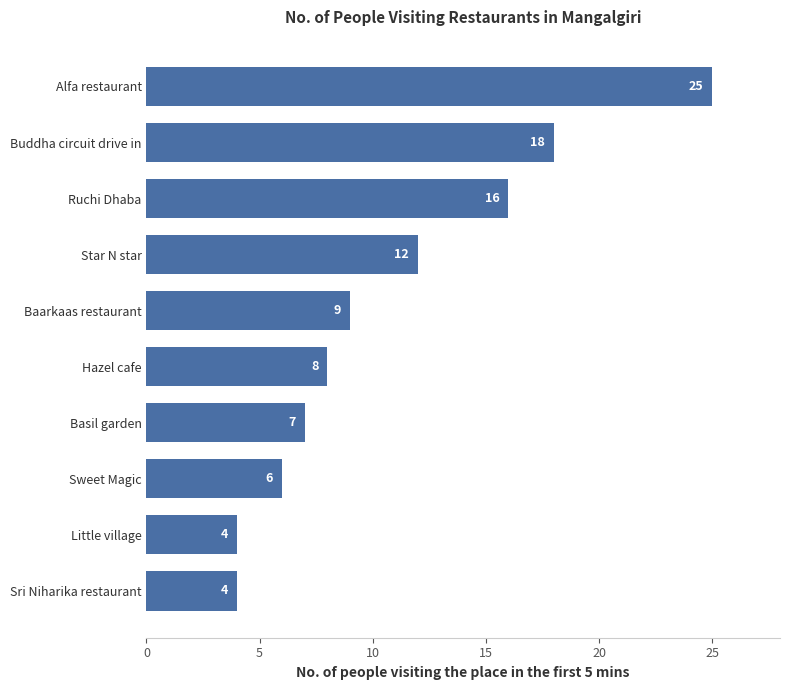

Does the chart contain any negative values?

No